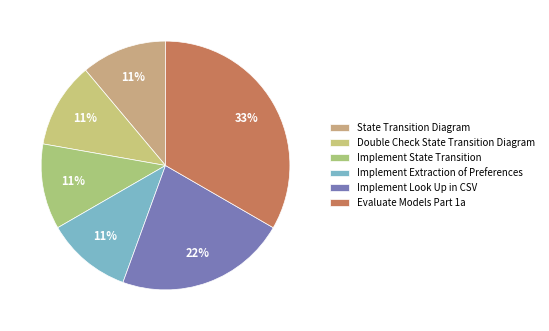

How many slices are in this pie chart?

6